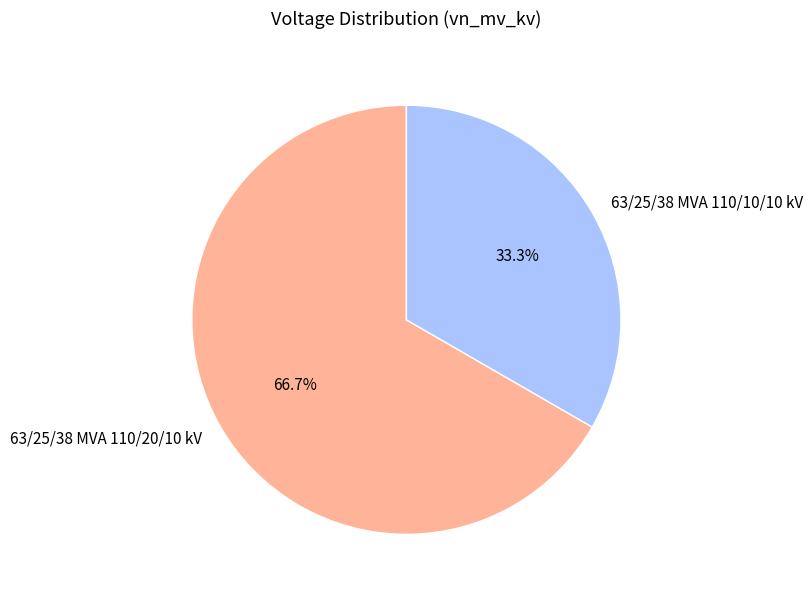

What percentage do 63/25/38 MVA 110/20/10 kV and 63/25/38 MVA 110/10/10 kV together represent?

100.0%